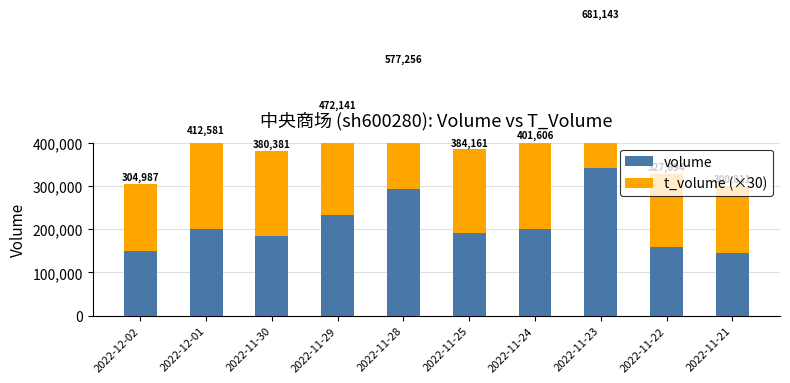

What is the spread (max minus min) of values at 2022-11-28?

6236